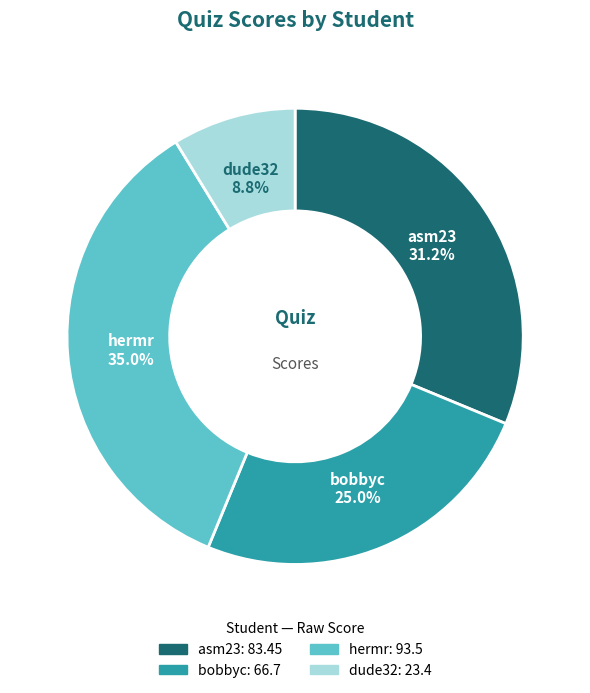

The hermr slice represents 48% of the pie. True or false?

False